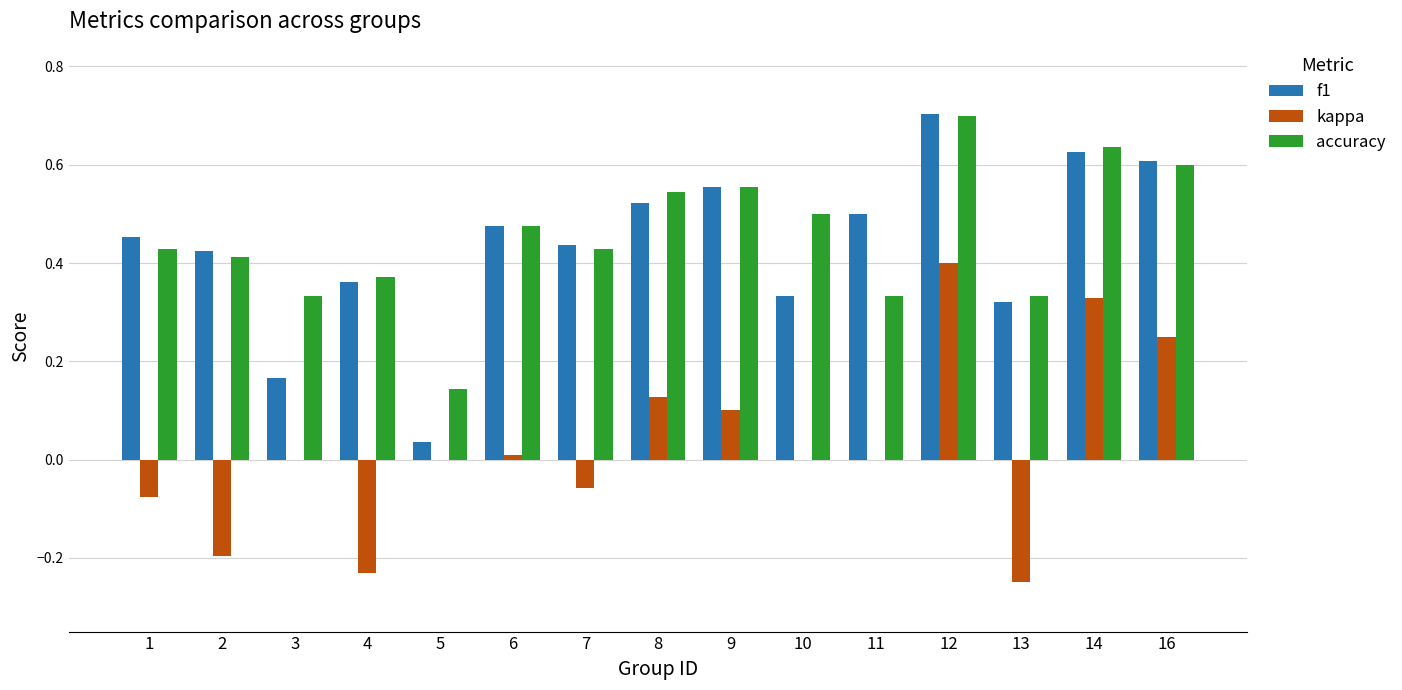

What is the sum of the f1 values at 8 and 7?

1.0